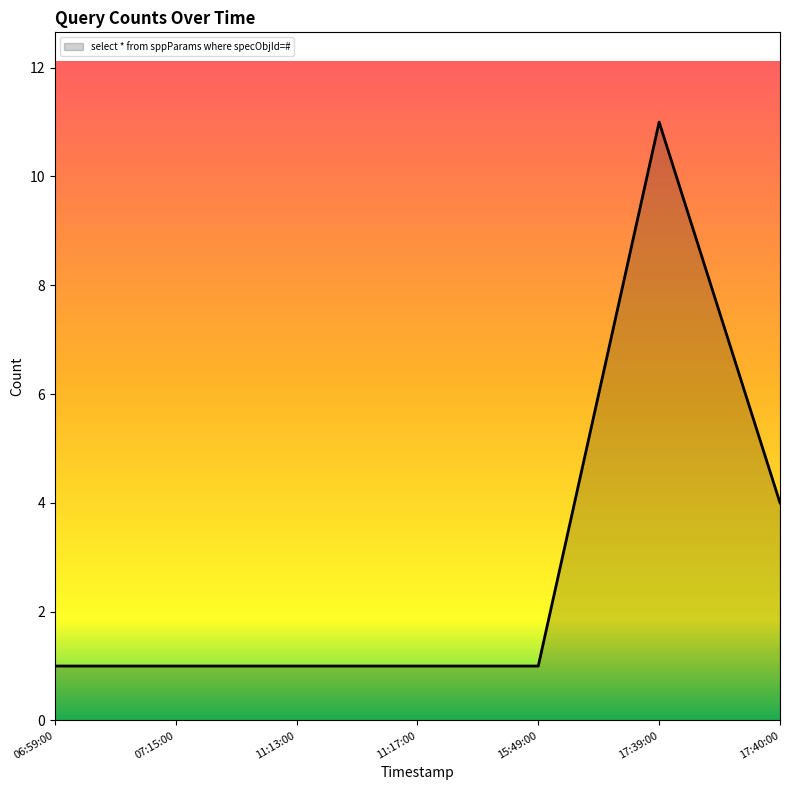

How many lines are shown in the chart?

1